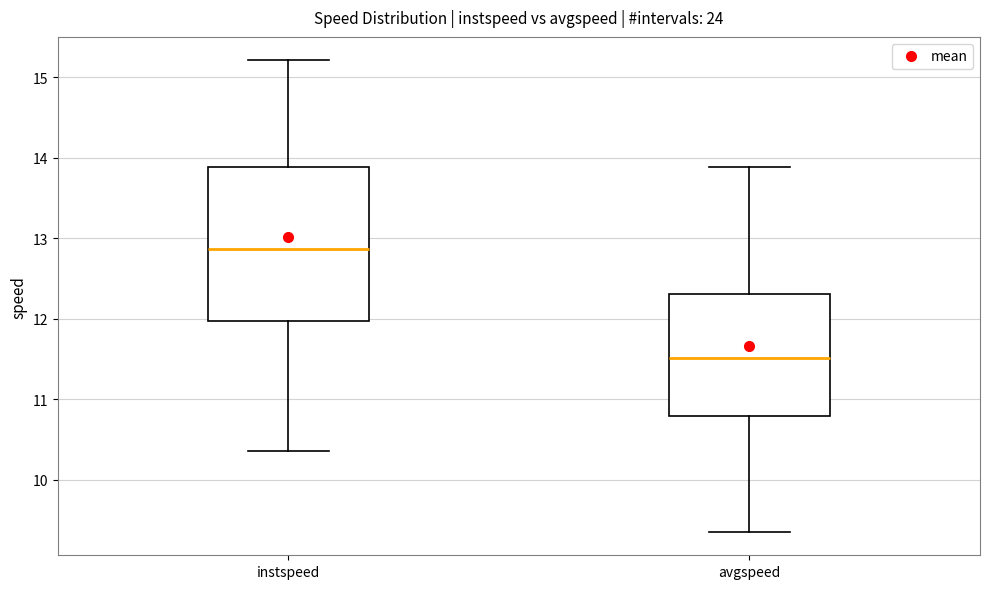

Reading left to right, read every box against the y-axis: the position of its median line, the range the box covers, and the ends of its whiskers. The values are not printed on the chart, so give them approximately, as read against the axis.

instspeed: median 12.9, box 12.0 to 13.9, whiskers 10.4 to 15.2
avgspeed: median 11.5, box 10.8 to 12.3, whiskers 9.4 to 13.9